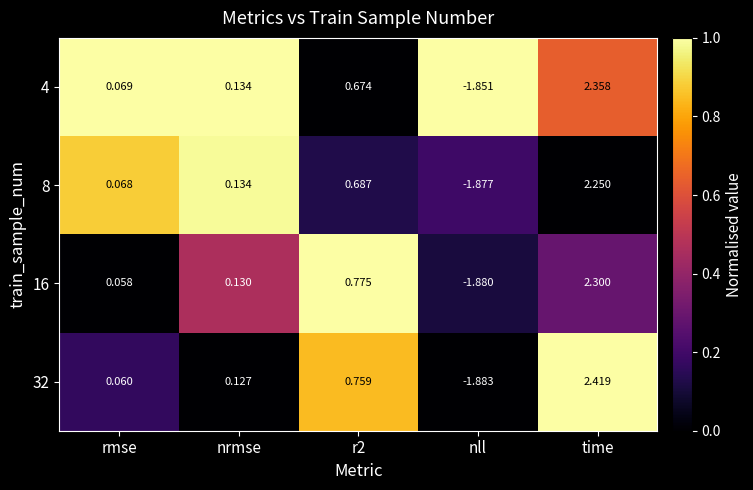

At which label does 4 first exceed 0?

rmse